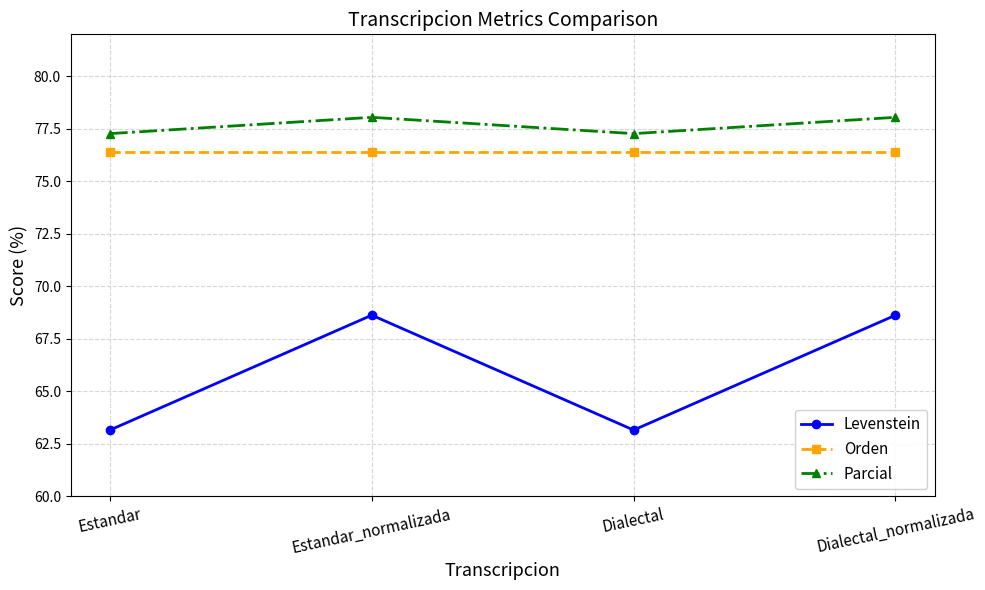

What is the greatest value displayed?

78.0